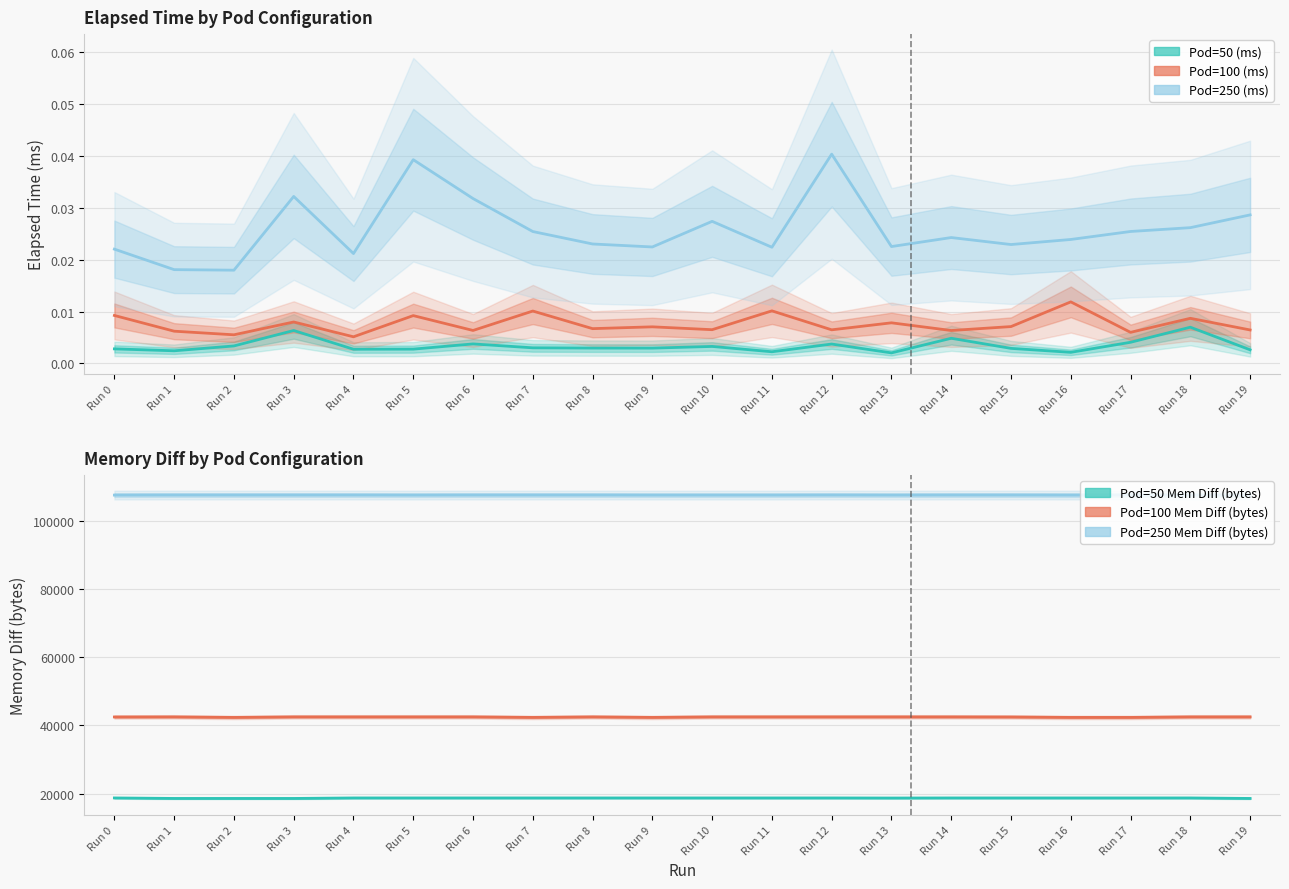

How many values in the Pod=100 Mem Diff (bytes) series are below 42496?

7